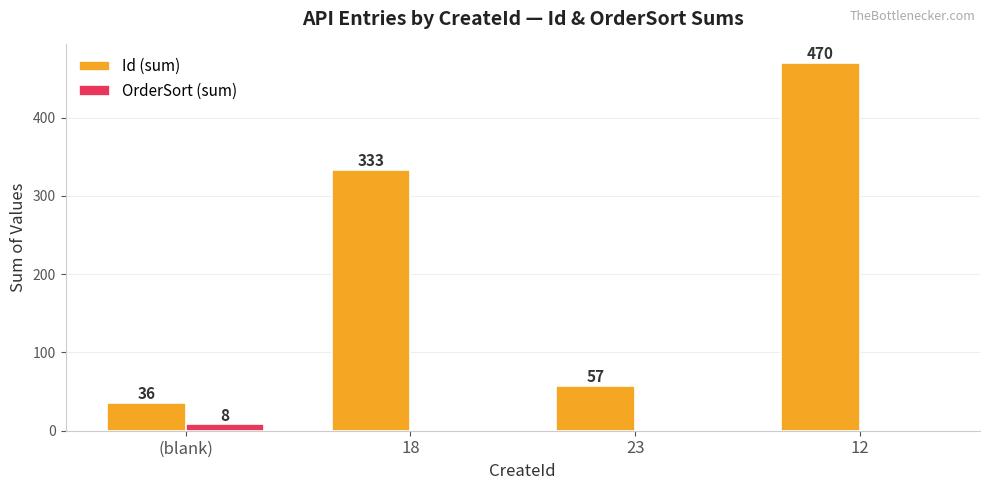

The value of Id (sum) at 12 is 670. True or false?

False